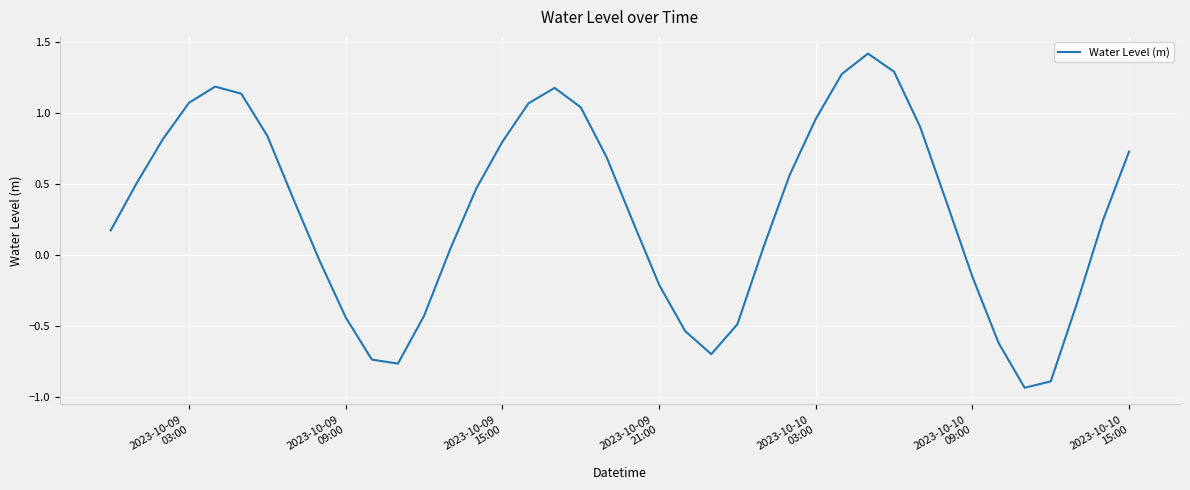

What is the difference between the maximum and minimum values?

2.4